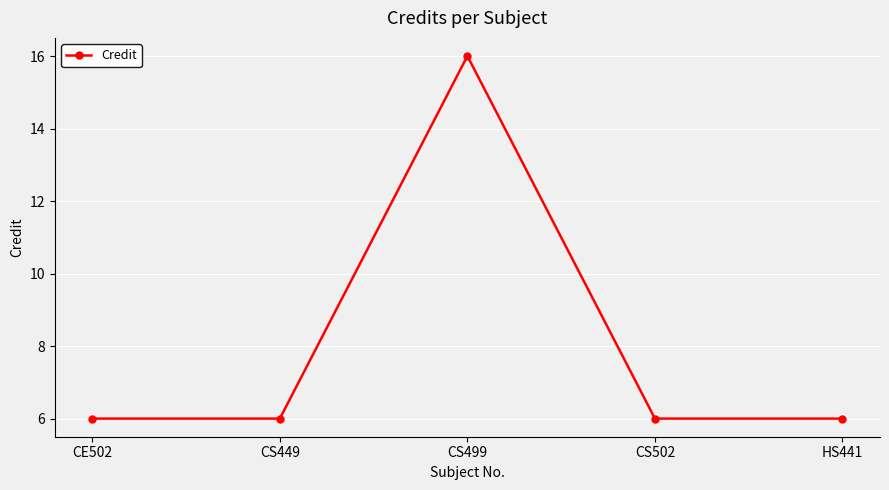

What is the change in value from CS449 to CS499?

+10